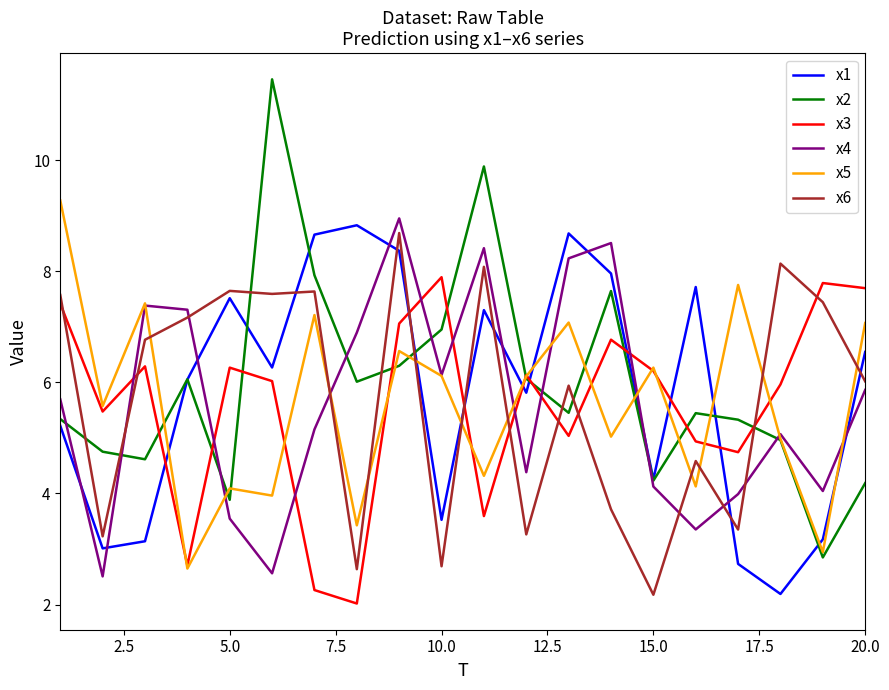

How many times do x3 and x6 cross each other?

9